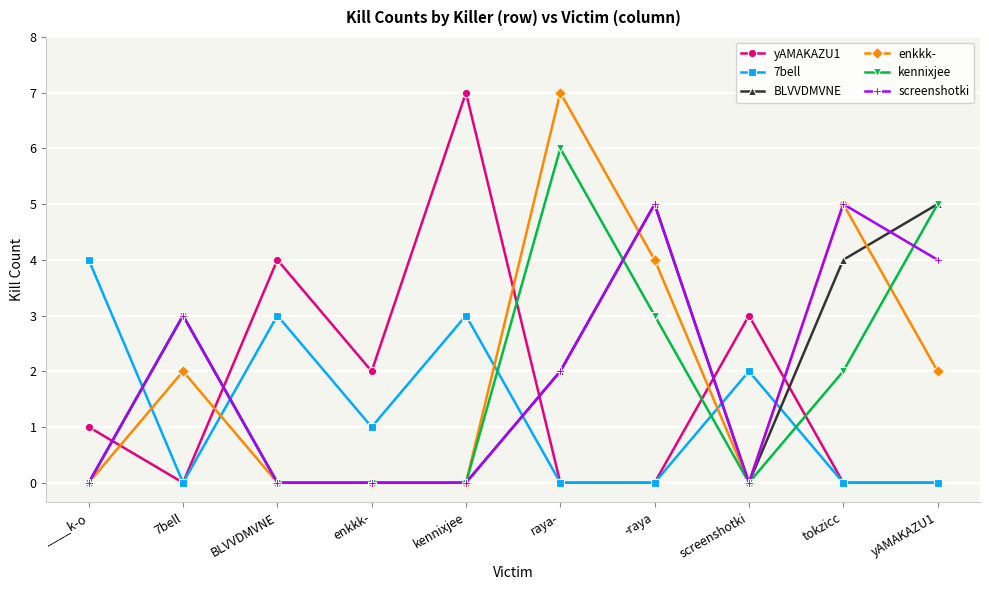

What is the difference between the highest and lowest values at kennixjee?

7